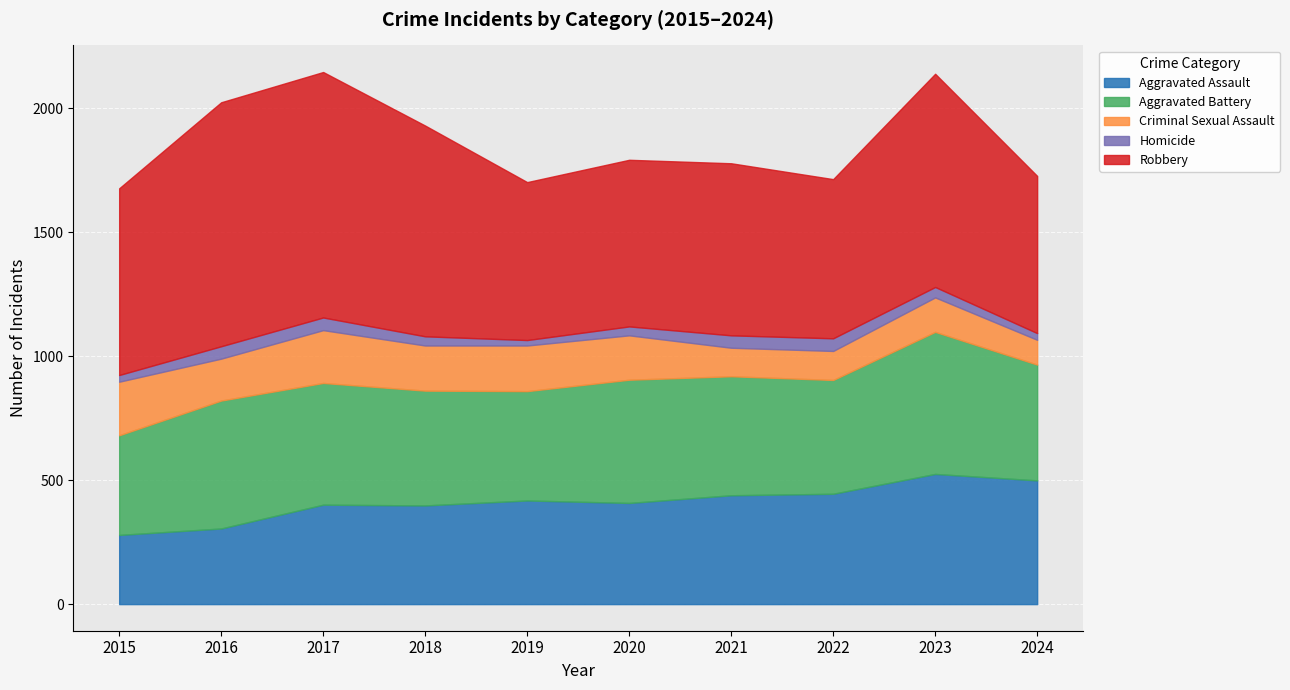

What is the value of the Criminal Sexual Assault point at the 1st from the left?

216